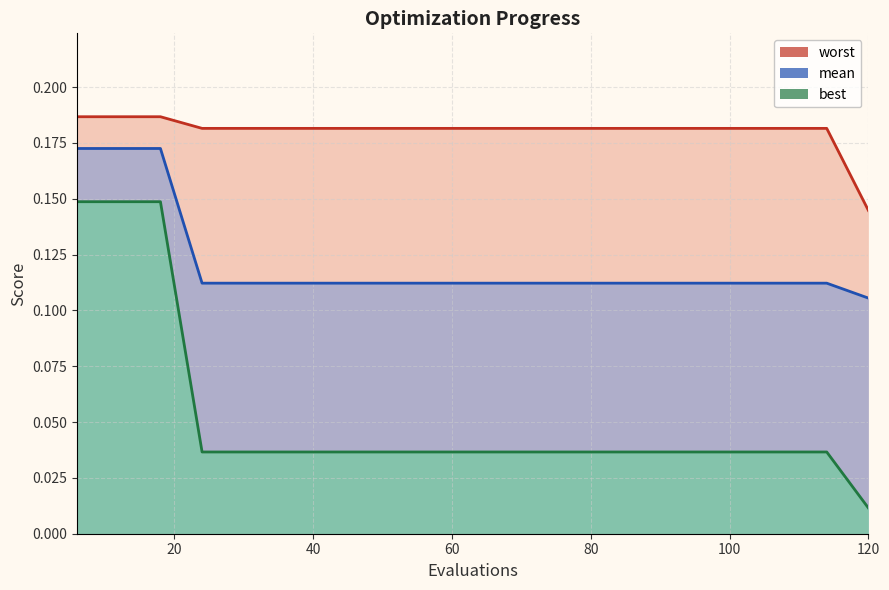

Is it true that mean equals 0.0 at 96?

False